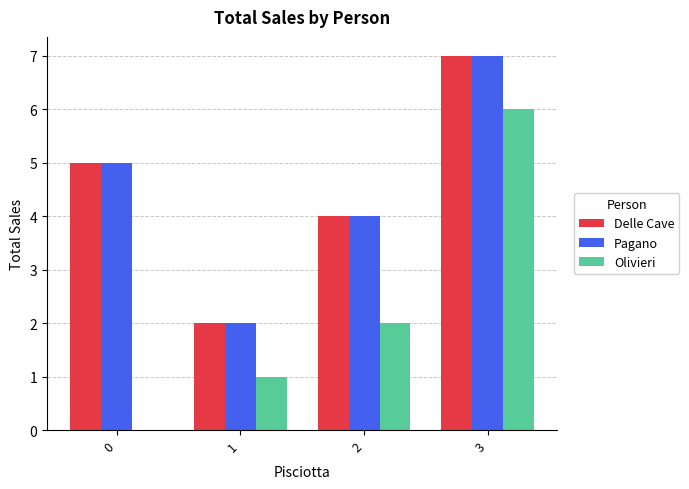

What is the sum of the Delle Cave values at 2 and 0?

9